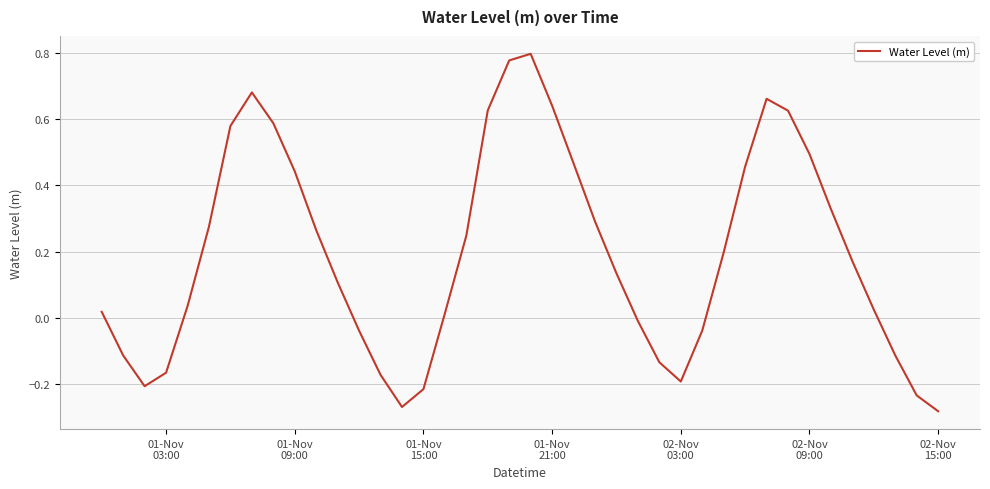

What is the difference between the maximum and minimum values?

1.1